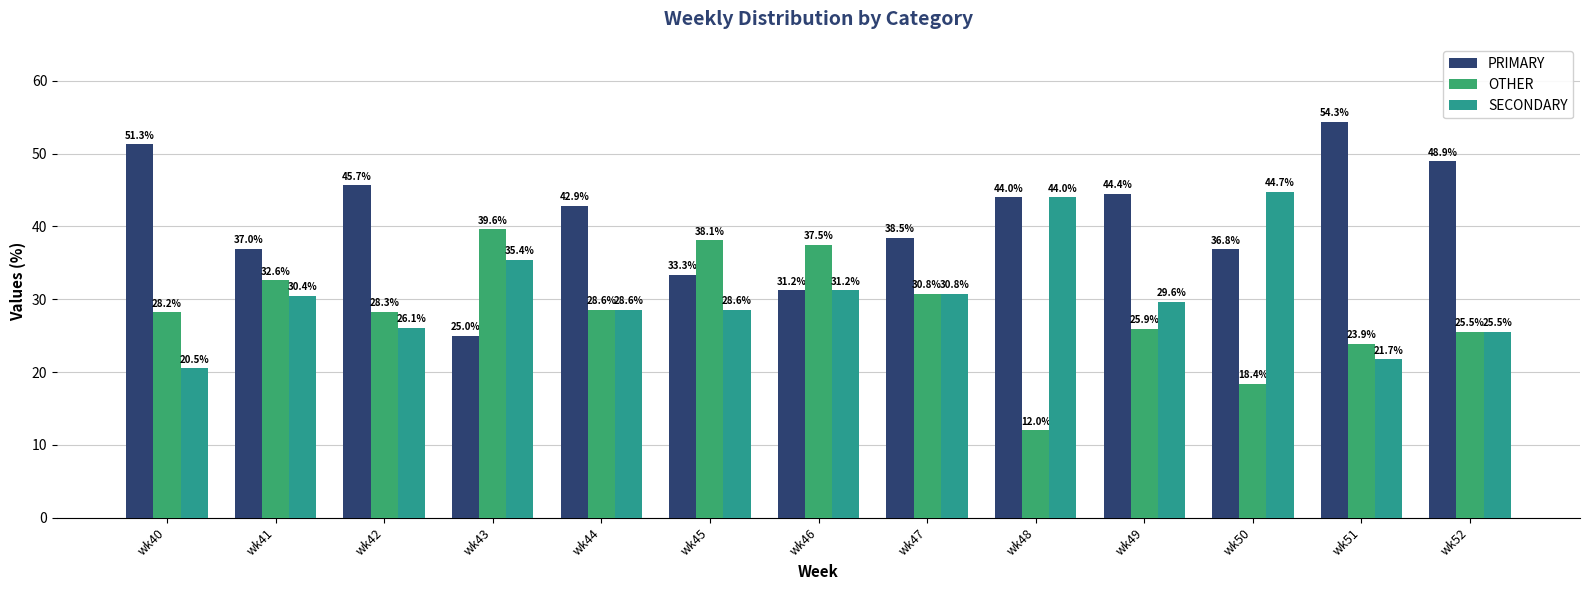

How many data points does each series have?

13